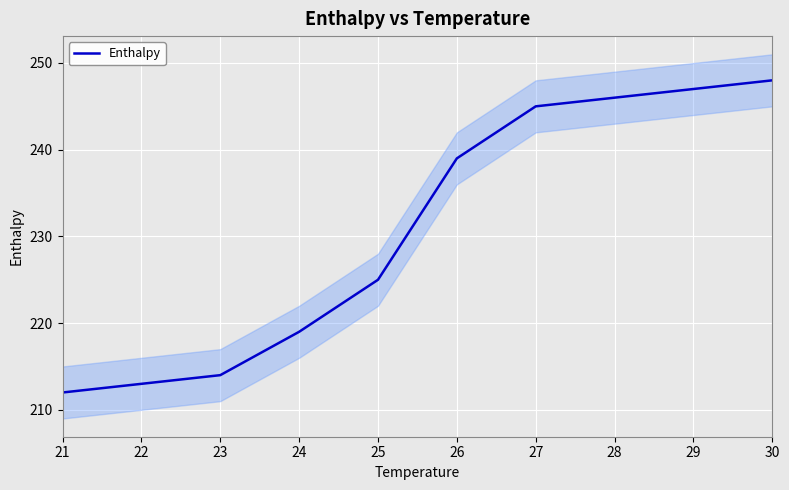

How many values exceed 239?

4